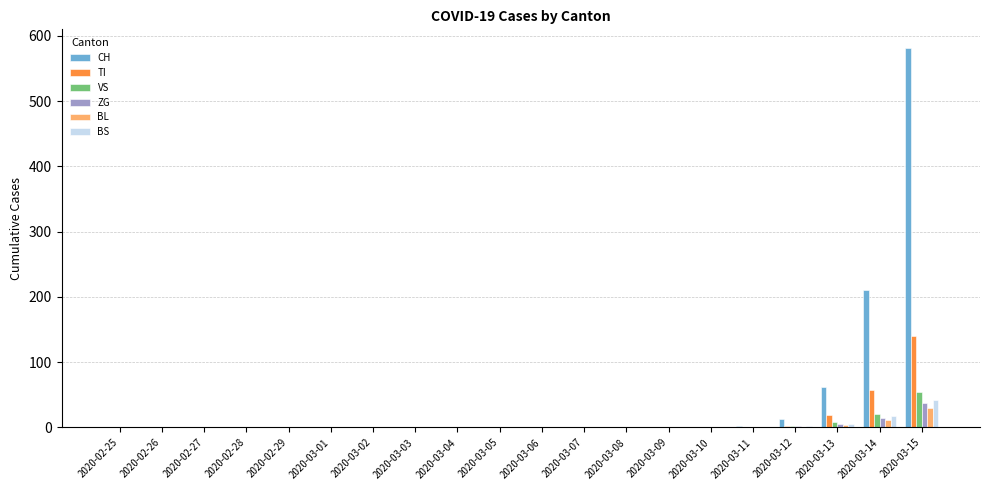

The value of CH at 2020-03-03 is -275. True or false?

False